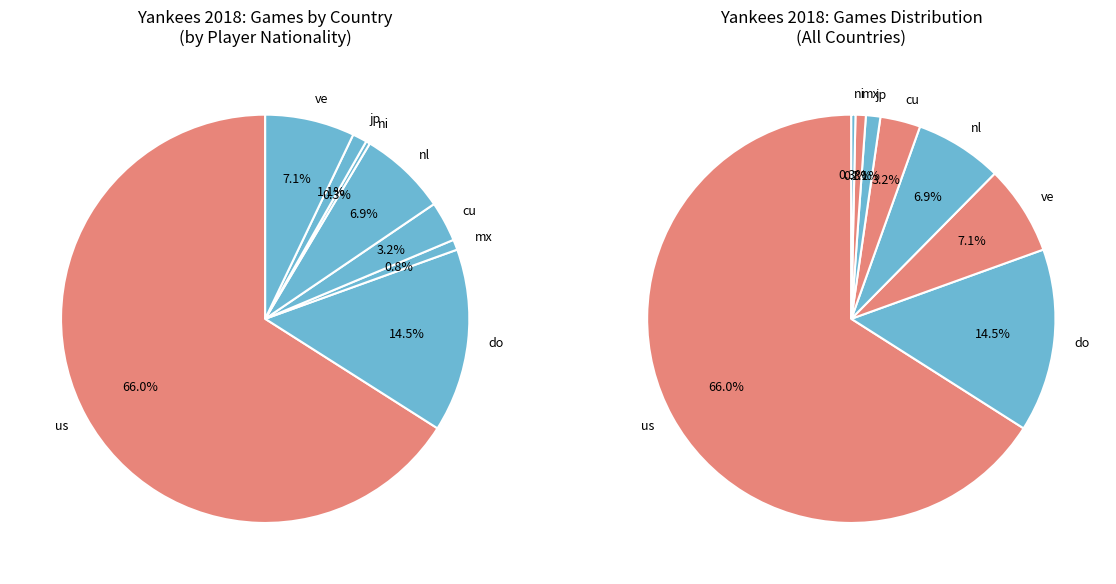

Count the number of slices in the pie.

8